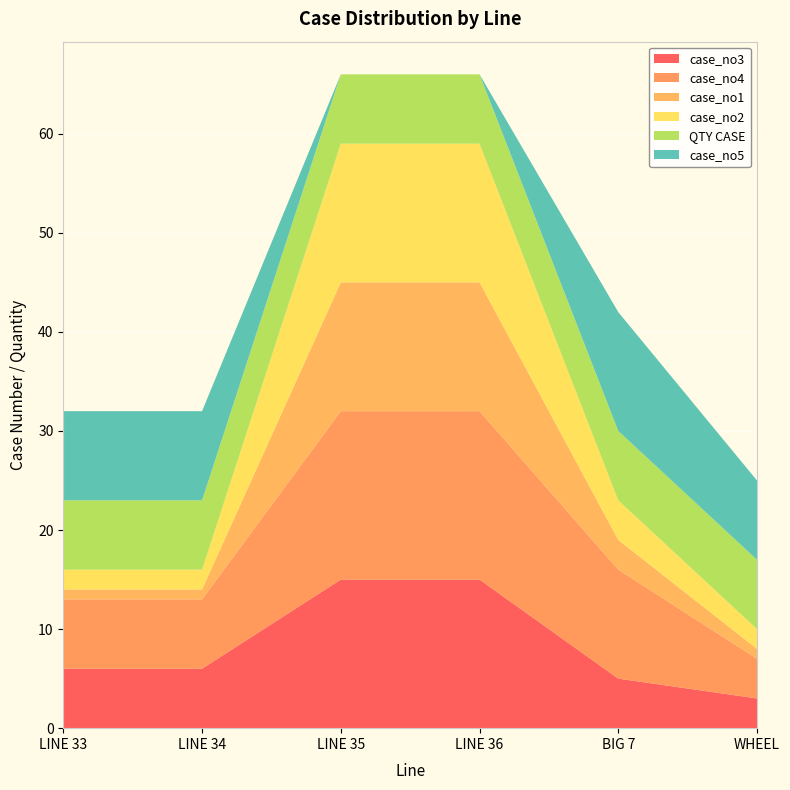

Reading left to right, transcribe all the data shown in this chart.

case_no3: LINE 33=6	LINE 34=6	LINE 35=15	LINE 36=15	BIG 7=5	WHEEL=3
case_no4: LINE 33=7	LINE 34=7	LINE 35=17	LINE 36=17	BIG 7=11	WHEEL=4
case_no1: LINE 33=1	LINE 34=1	LINE 35=13	LINE 36=13	BIG 7=3	WHEEL=1
case_no2: LINE 33=2	LINE 34=2	LINE 35=14	LINE 36=14	BIG 7=4	WHEEL=2
QTY CASE: LINE 33=7	LINE 34=7	LINE 35=7	LINE 36=7	BIG 7=7	WHEEL=7
case_no5: LINE 33=9	LINE 34=9	LINE 35=0	LINE 36=0	BIG 7=12	WHEEL=8